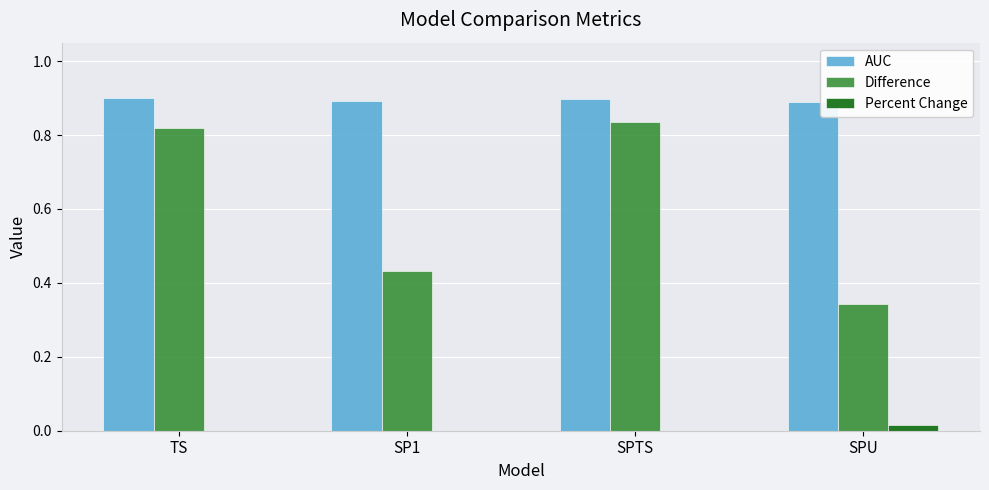

What is the spread (max minus min) of values at SP1?

0.9